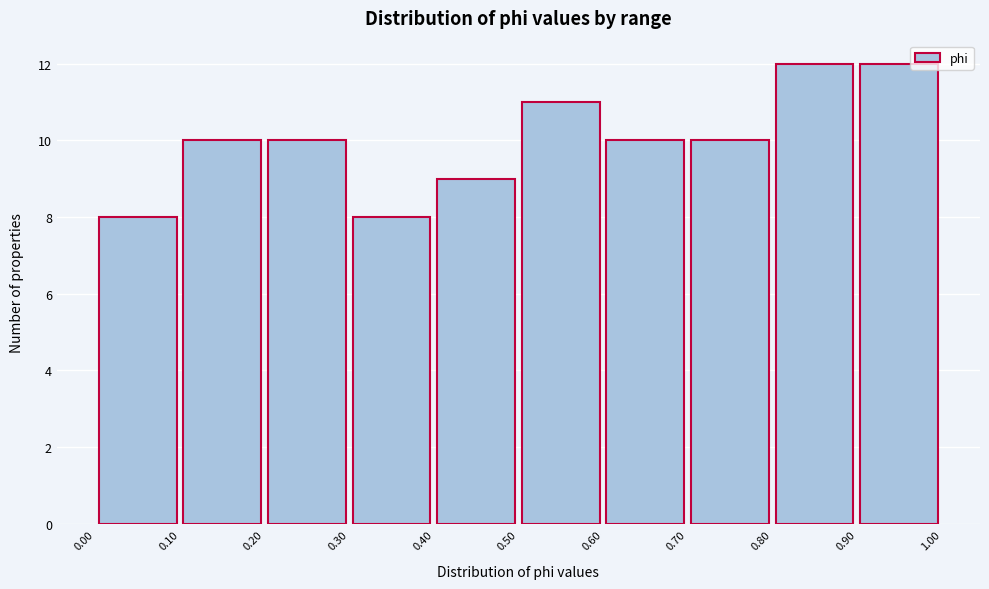

Reading left to right, transcribe this chart: for each bar, give the range it covers on the x-axis and its height. The values are not printed on the chart, so give them approximately, as read against the axis.

0.00 to 0.10: 8
0.10 to 0.20: 10
0.20 to 0.30: 10
0.30 to 0.40: 8
0.40 to 0.50: 9
0.50 to 0.60: 11
0.60 to 0.70: 10
0.70 to 0.80: 10
0.80 to 0.90: 12
0.90 to 1.00: 12